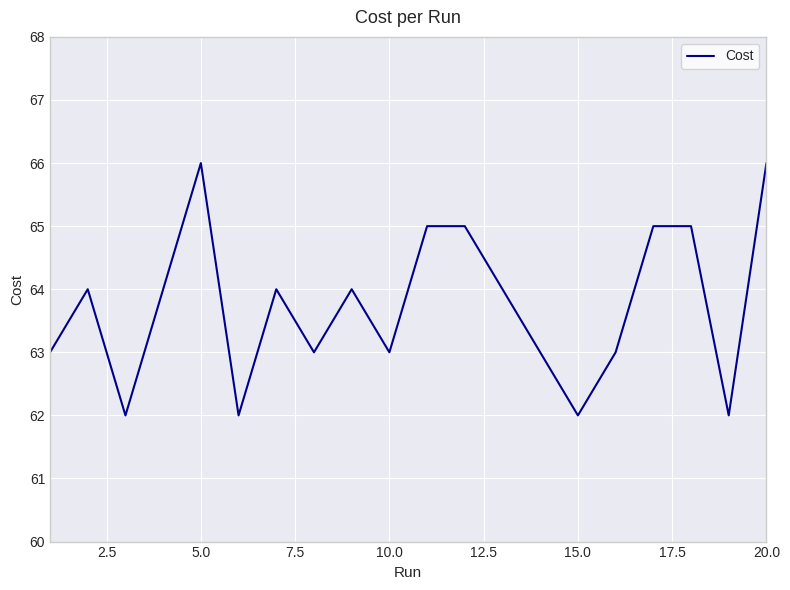

What is the minimum value shown in the chart?

62.0